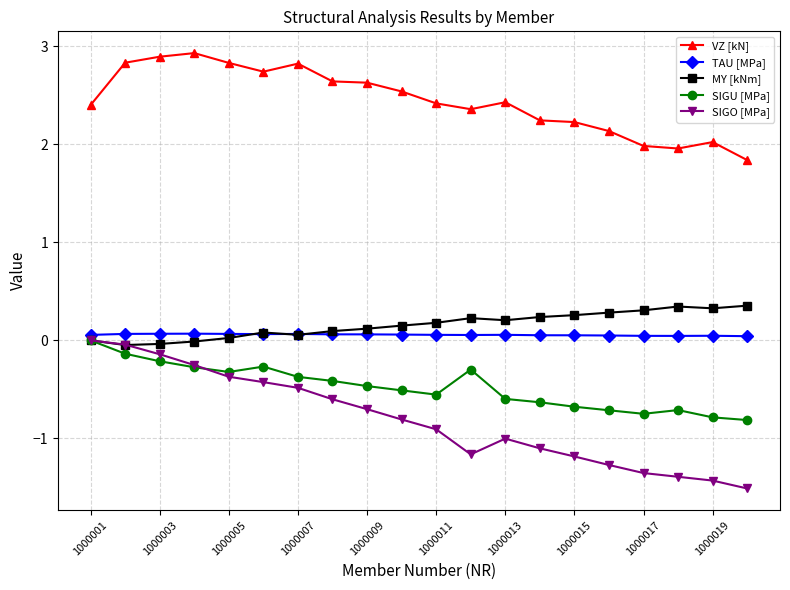

Which series has the largest range (max minus min)?

SIGO [MPa]